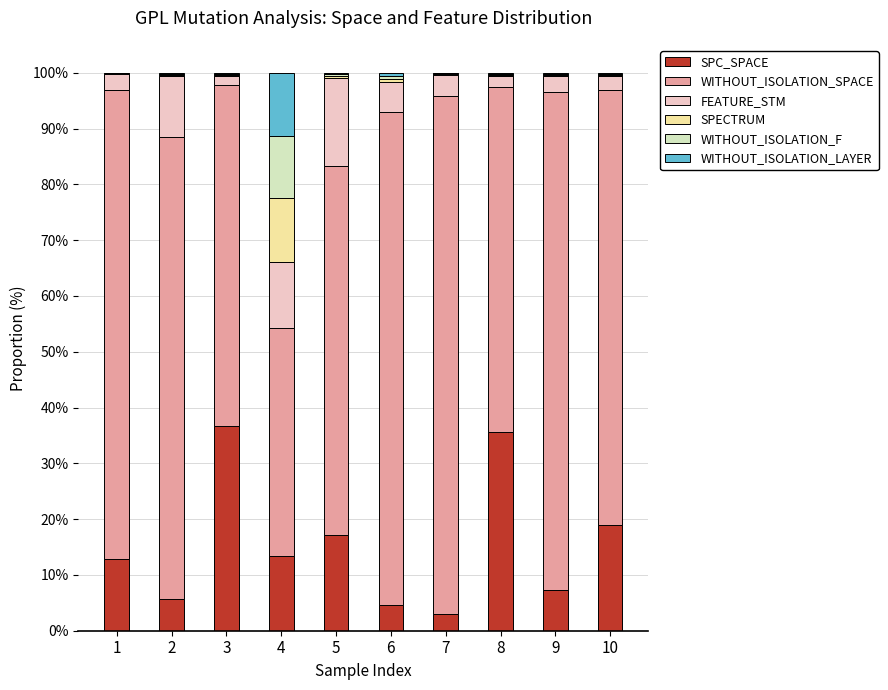

True or false: SPC_SPACE has a value of 21.1 at 3.

False